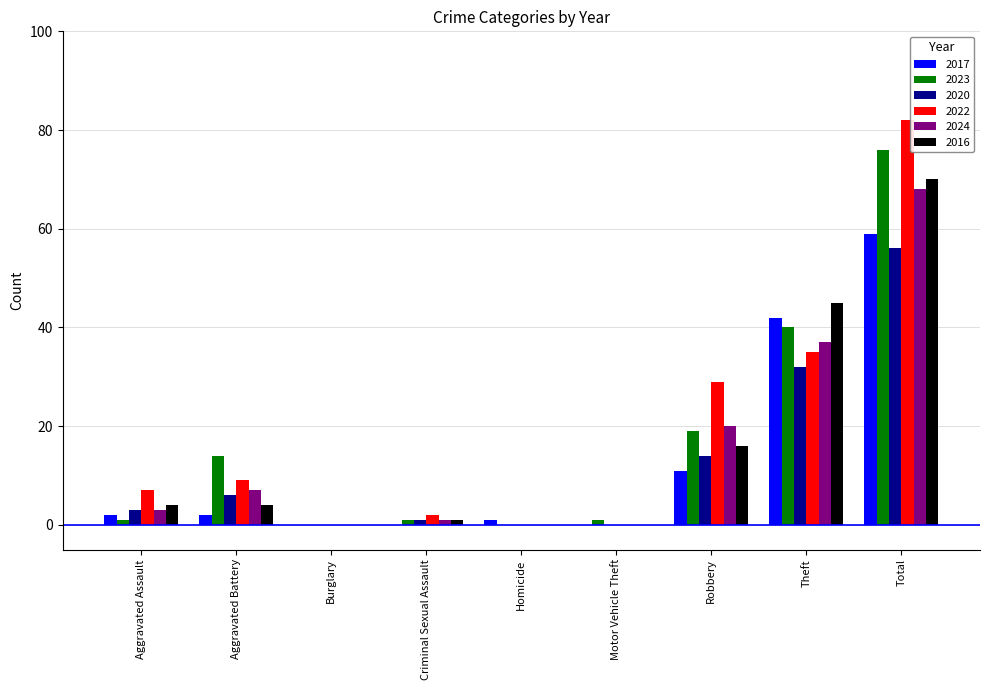

How many groups of bars are there?

9